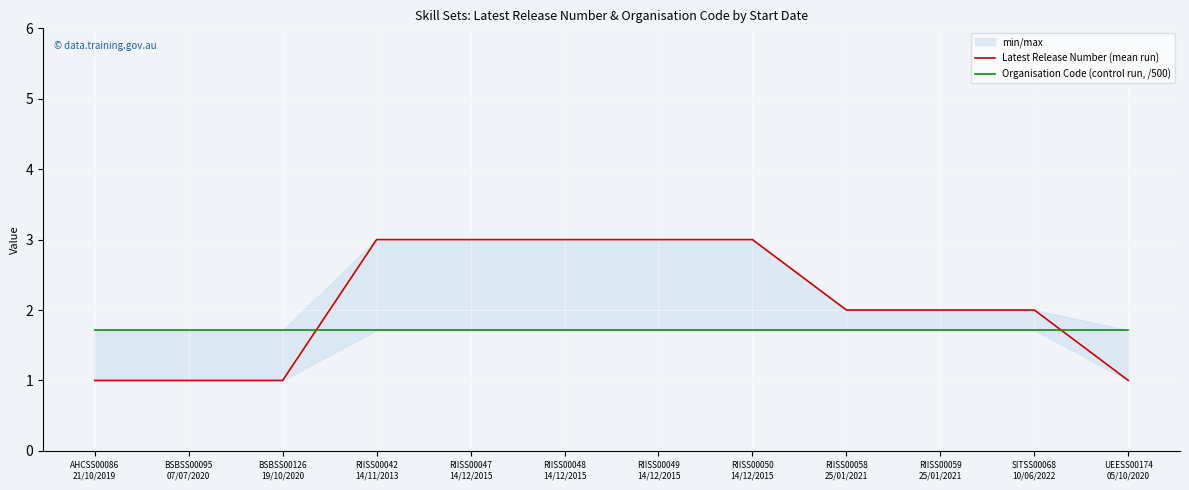

Count the Latest Release Number (mean run) values in the range 1 to 3.

12